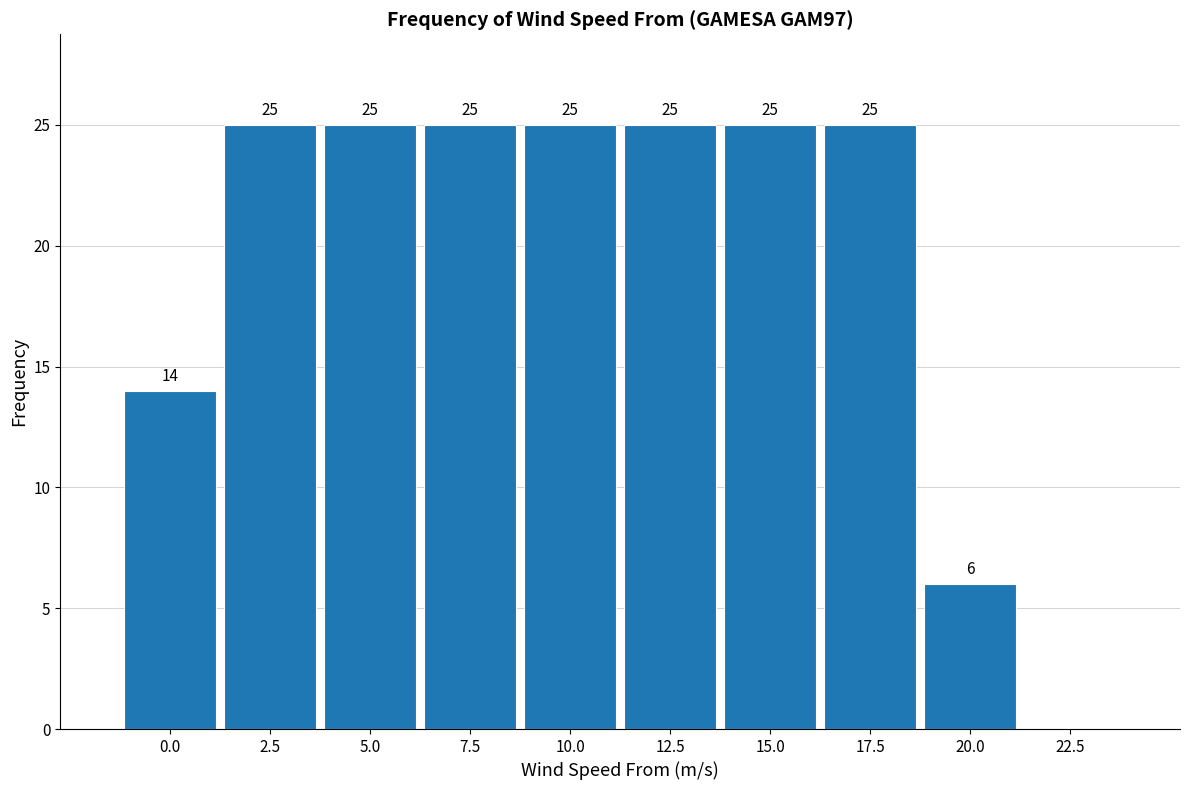

Reading left to right, list all the values displayed in this chart.

0.0=14	2.5=25	5.0=25	7.5=25	10.0=25	12.5=25	15.0=25	17.5=25	20.0=6	22.5=0